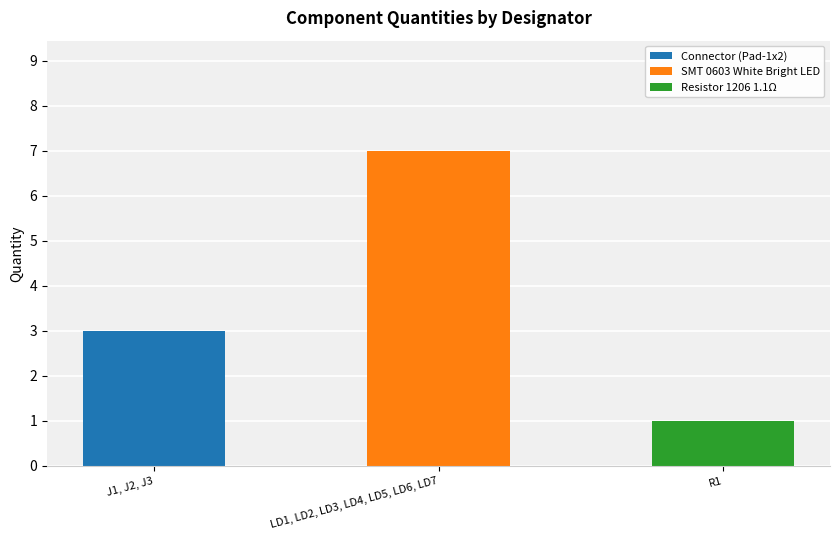

Between LD1, LD2, LD3, LD4, LD5, LD6, LD7 and J1, J2, J3, which is larger?

LD1, LD2, LD3, LD4, LD5, LD6, LD7